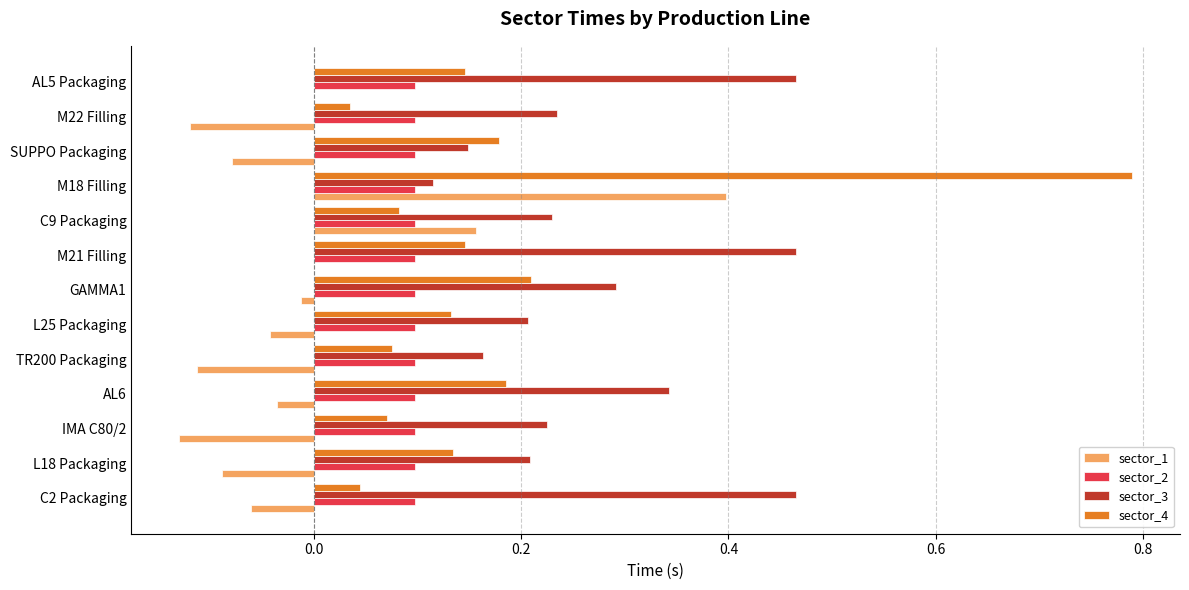

What is the sum of all sector_3 values?

3.6